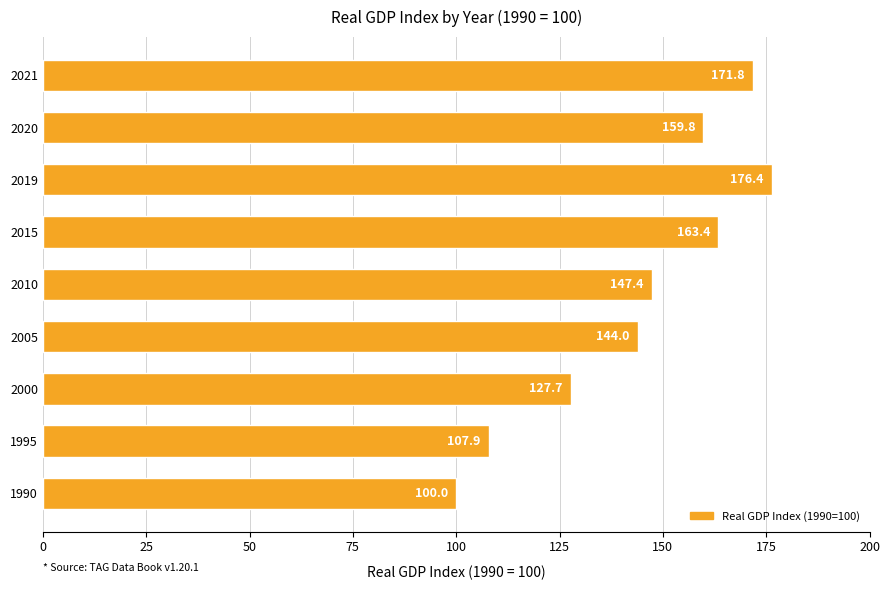

What is the difference between the second highest and second lowest values?

63.9